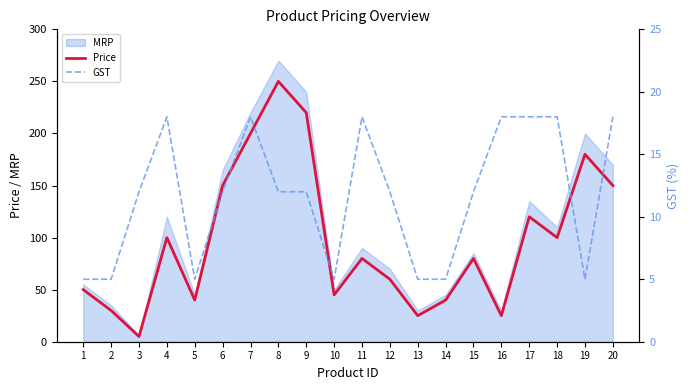

The value of Price at 7 is 200. True or false?

True